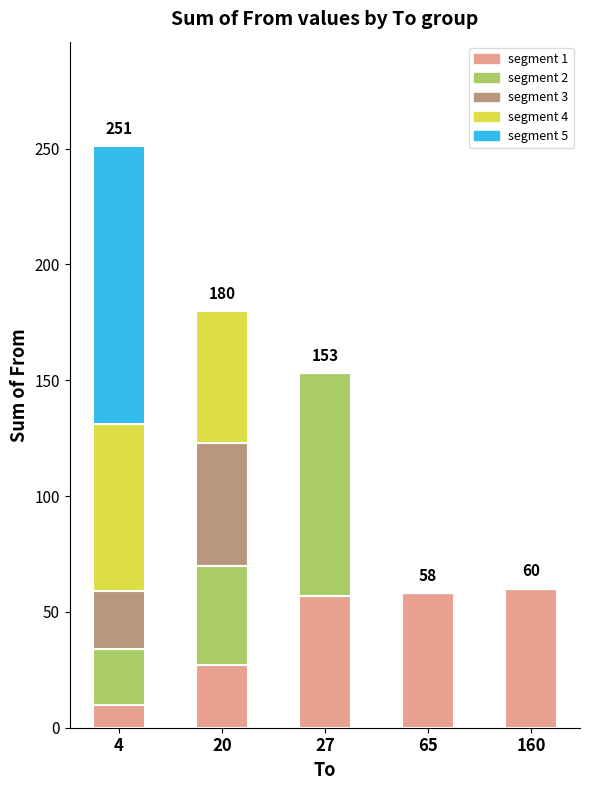

At which category is the sum across all series the highest?

4